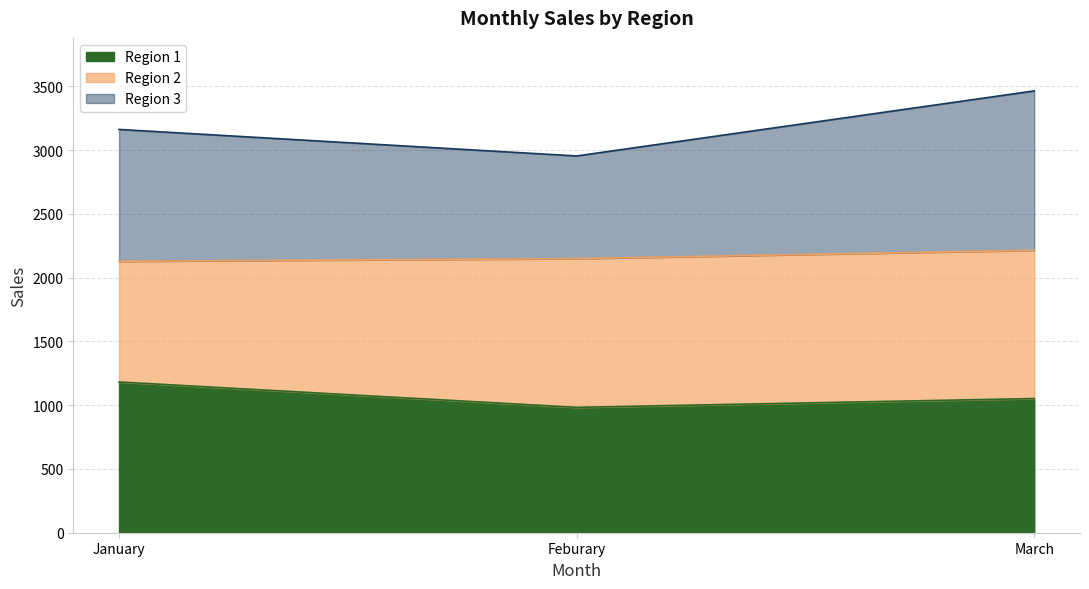

Which series has the largest range (max minus min)?

Region 3